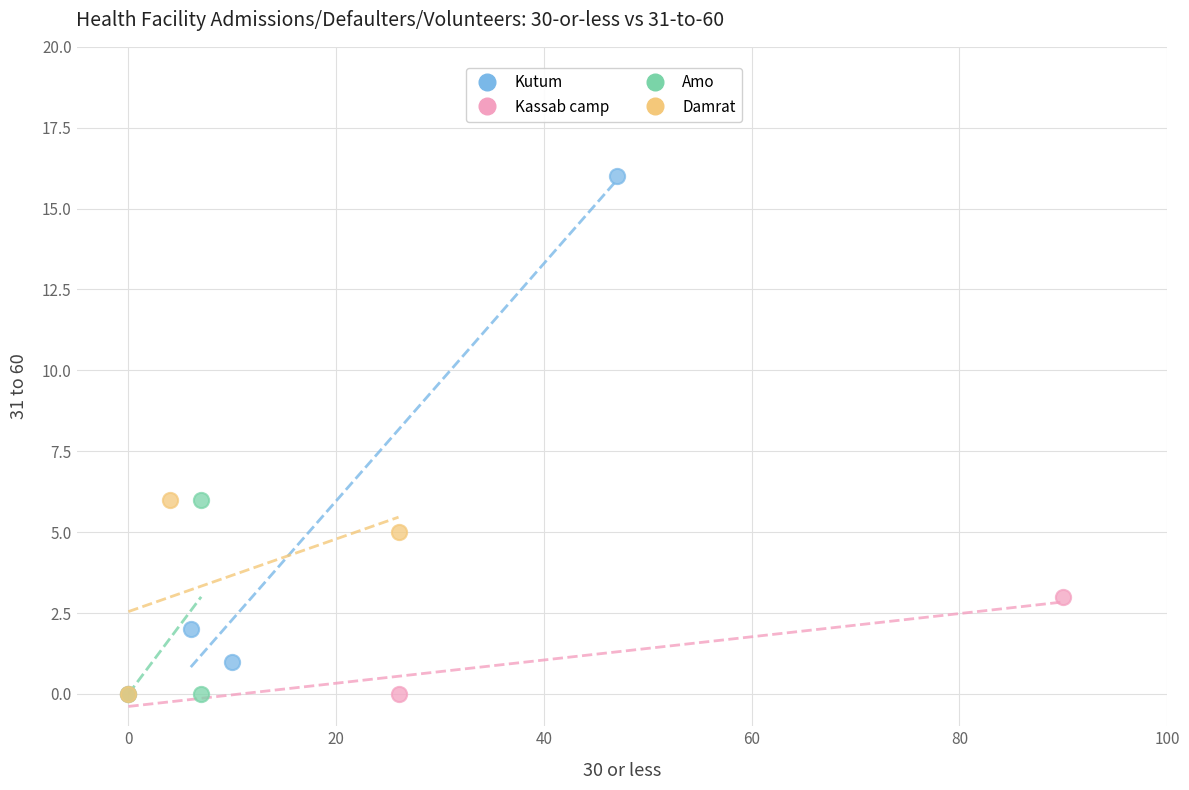

Which series has the largest Y range (max minus min)?

Kutum